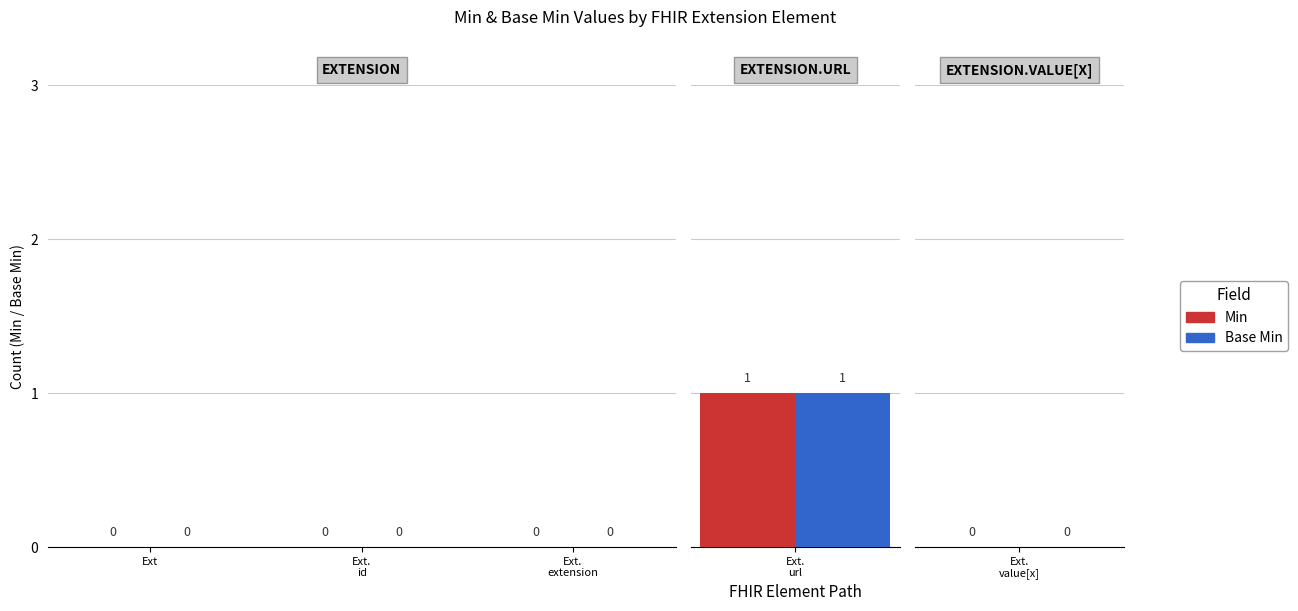

Reading left to right, transcribe all the data shown in this chart.

Min: 0	0	0	1	0
Base Min: 0	0	0	1	0